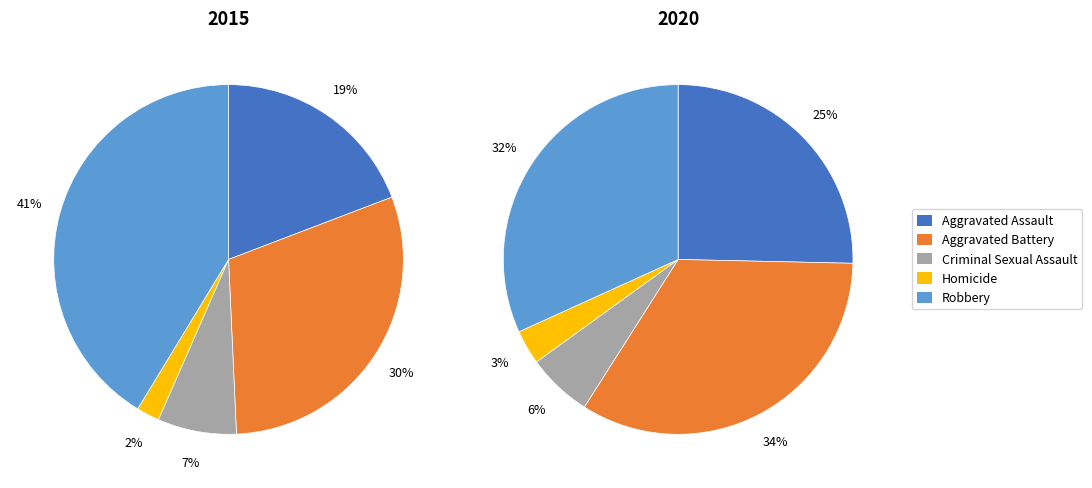

To the nearest percent, what is the average slice percentage?

20%